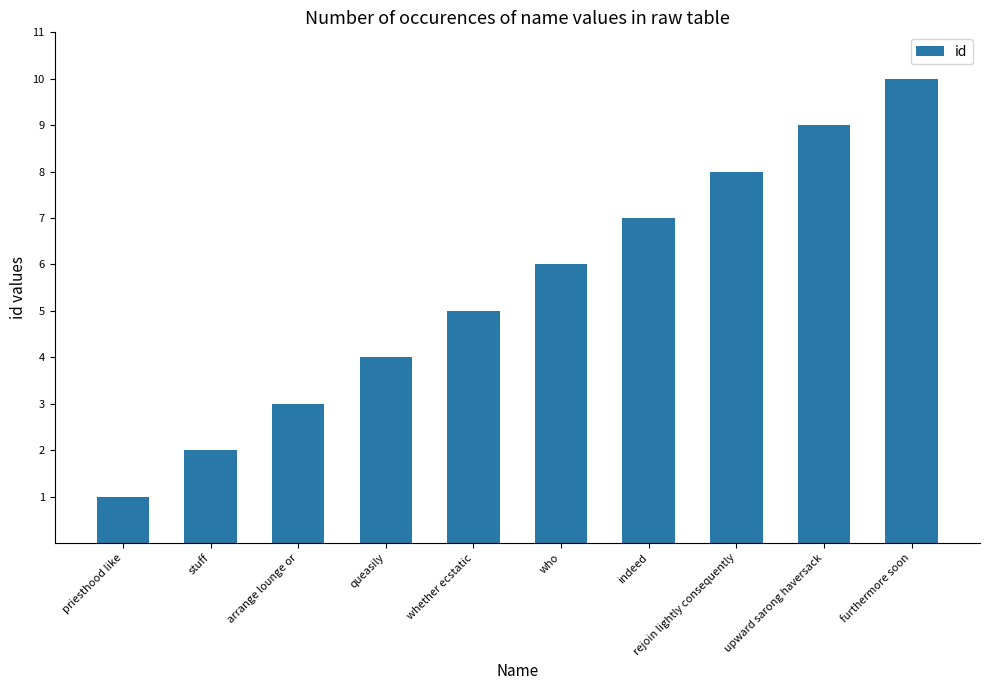

Rank the categories by value from lowest to highest.

priesthood like, stuff, arrange lounge or, queasily, whether ecstatic, who, indeed, rejoin lightly consequently, upward sarong haversack, furthermore soon